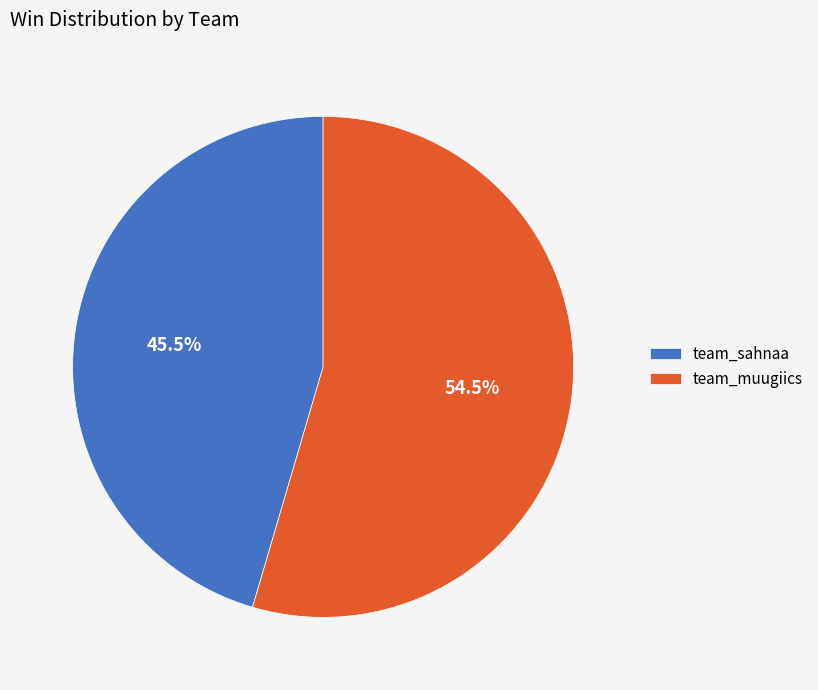

What is the ratio of the value at team_muugiics to the value at team_sahnaa?

1.2